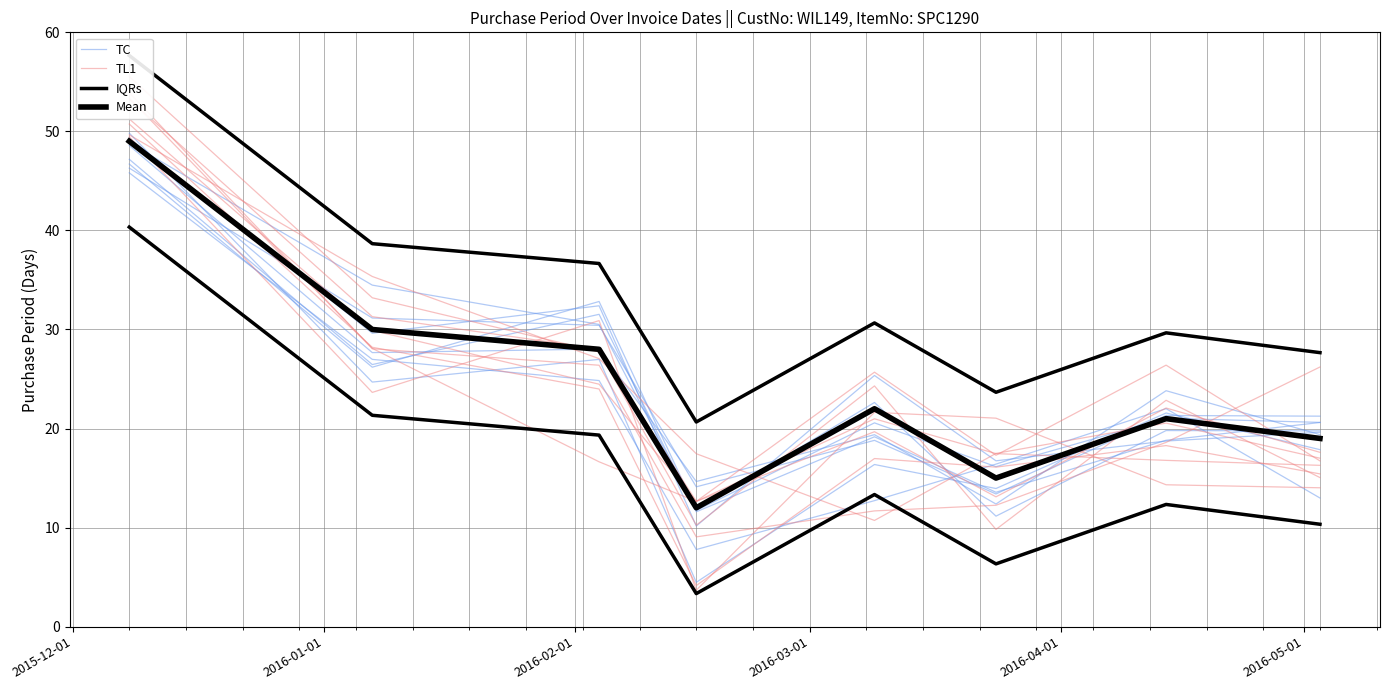

In TC, how many points are lower than both neighbors (excluding endpoints)?

3